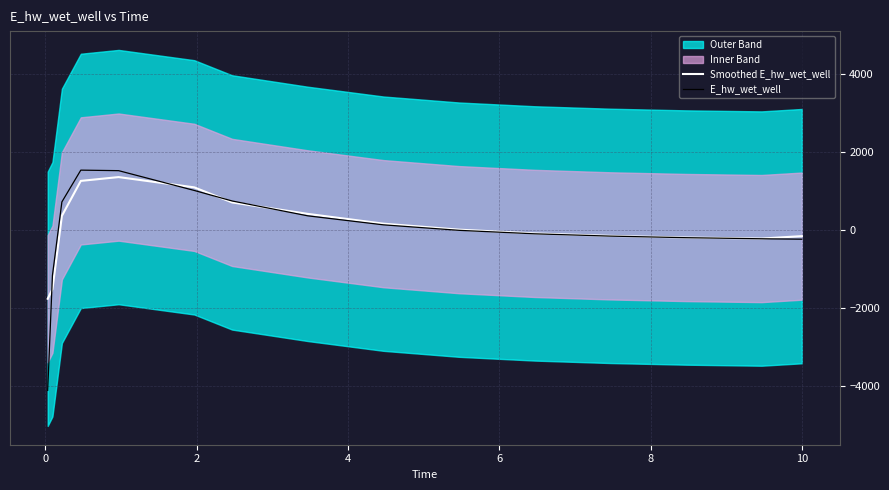

Does the chart have visible grid lines?

Yes